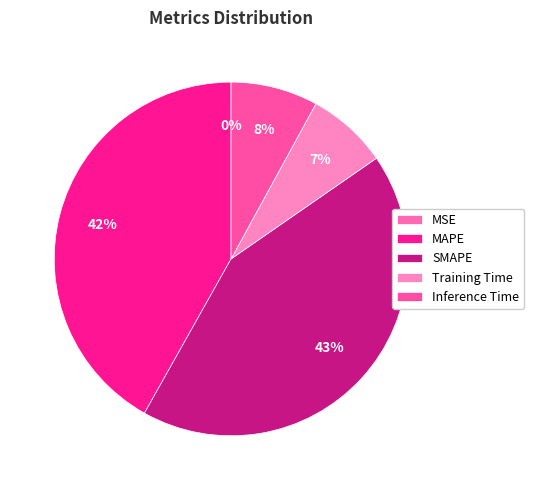

Does any single category account for the majority?

No